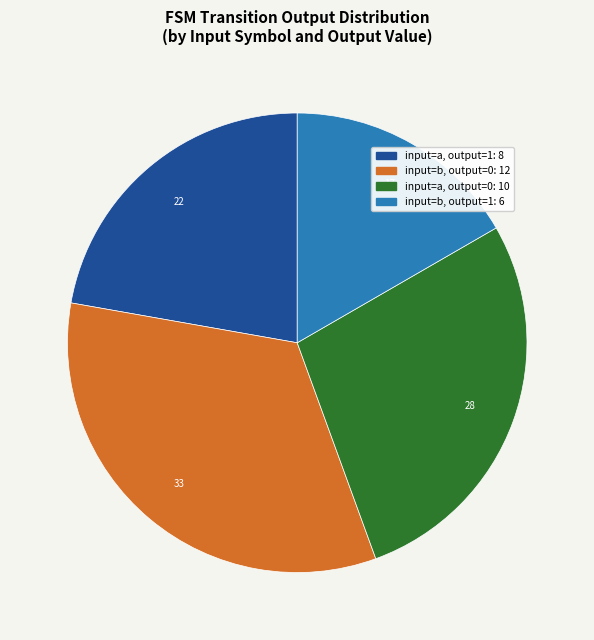

Does any single category account for the majority?

No